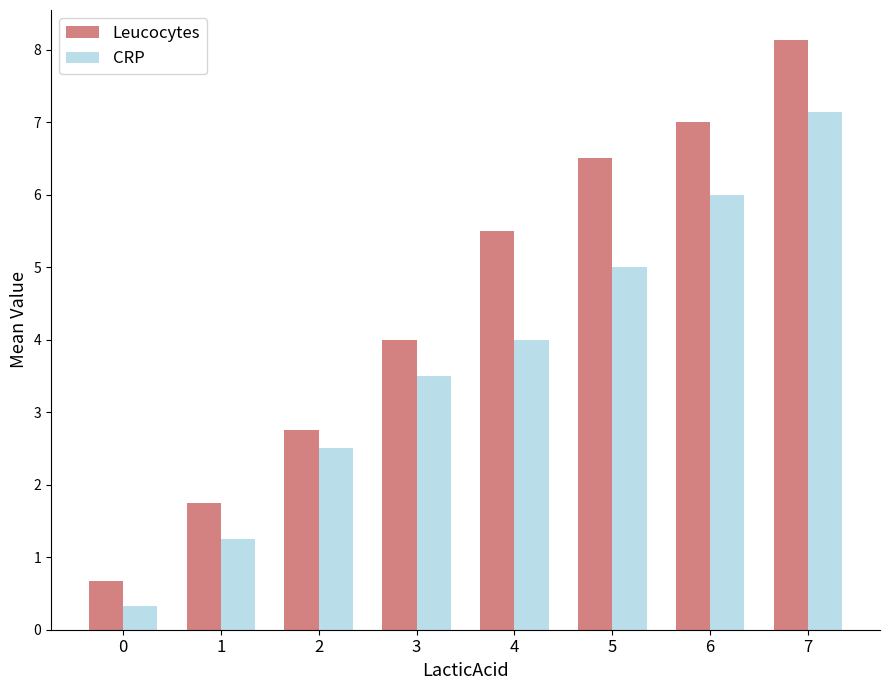

Where is Leucocytes nearest to the value 4?

3